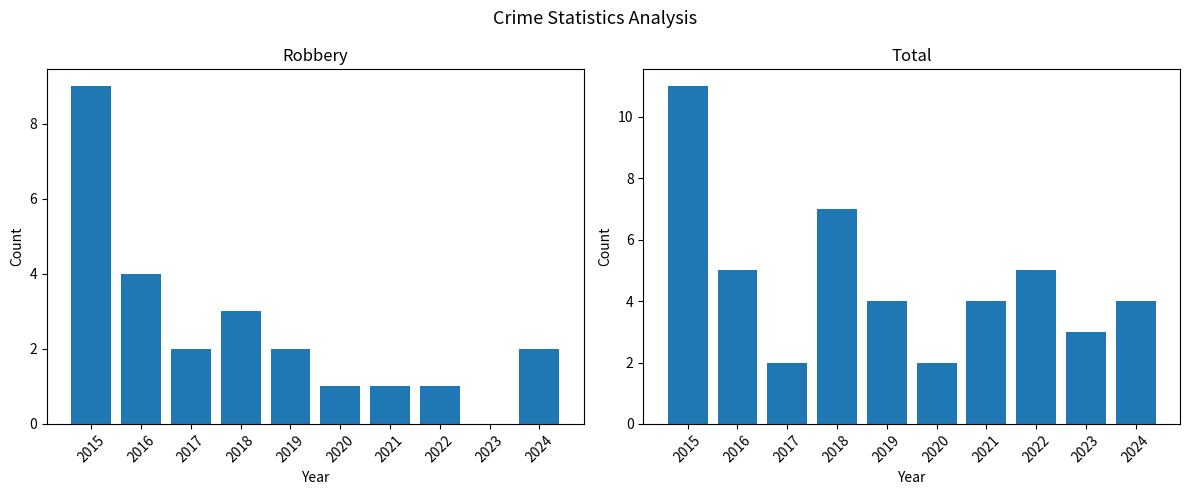

How many values in the Robbery series exceed 2?

3